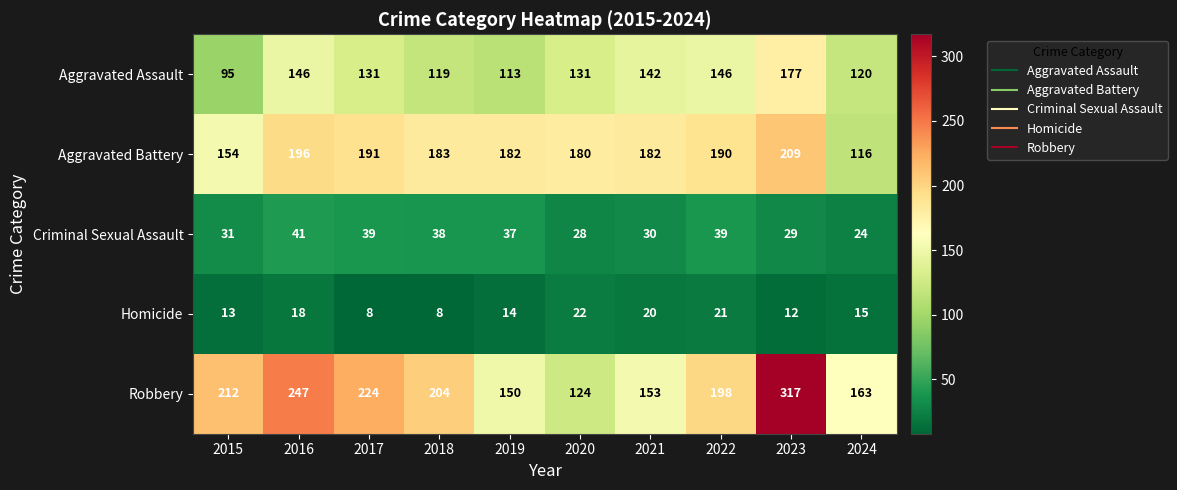

The value of Robbery at 2018 is 204. True or false?

True